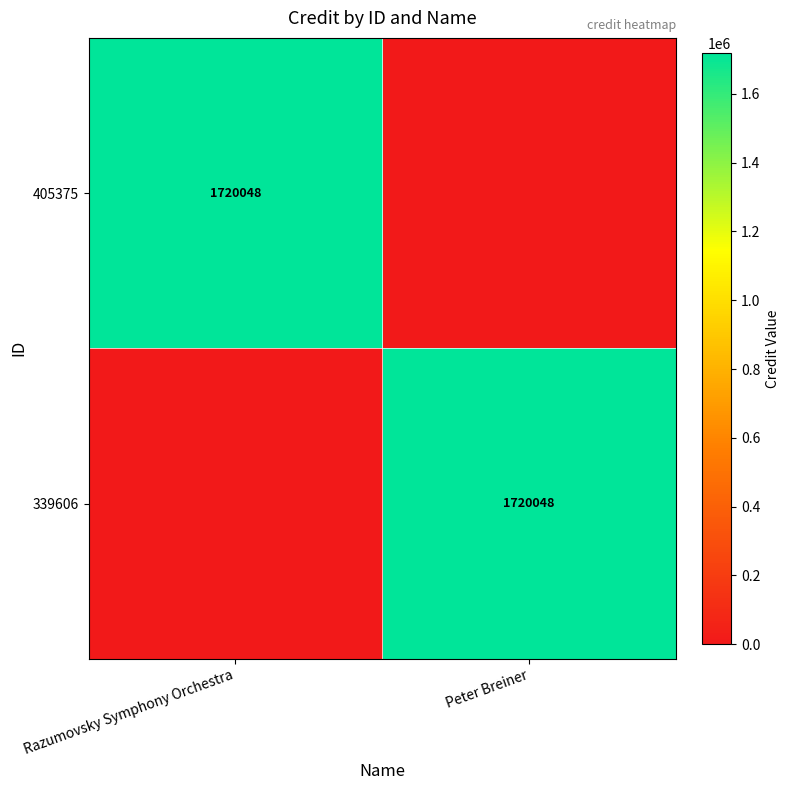

What is the total value across all series at Peter Breiner?

1720048